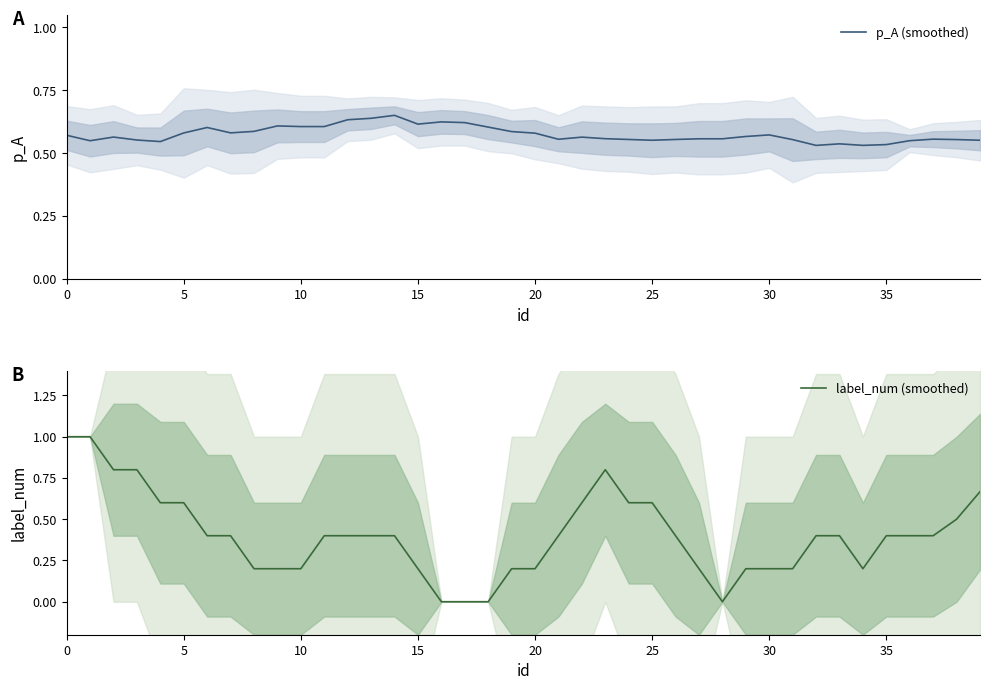

What is the maximum value for label_num (smoothed)?

1.0